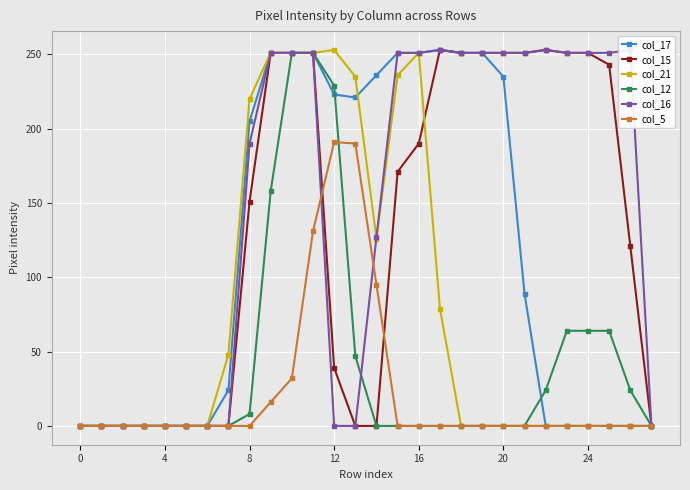

What are all the series names shown in the legend?

col_17, col_15, col_21, col_12, col_16, col_5